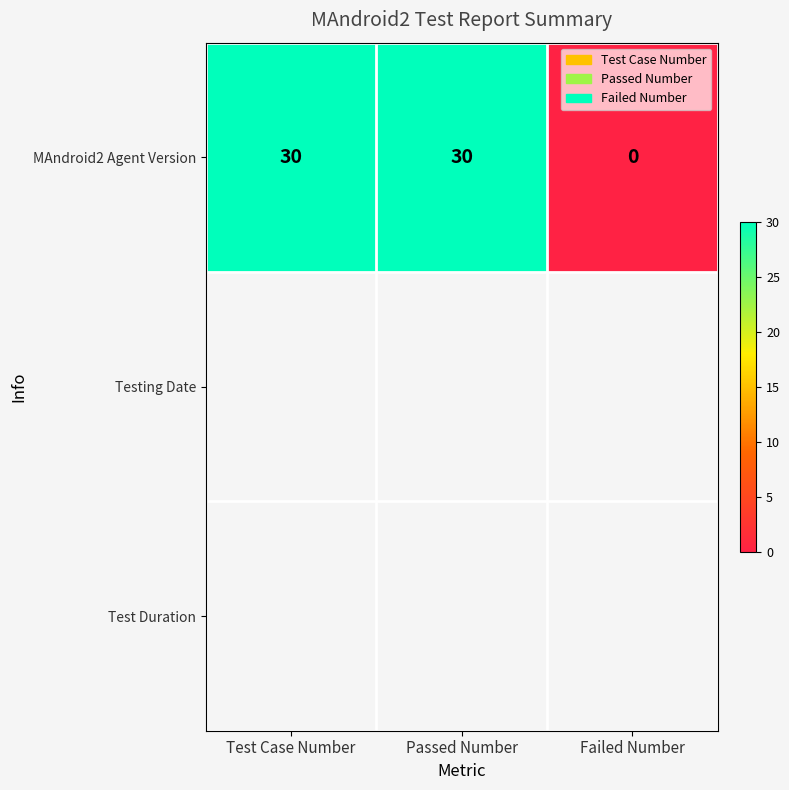

At which label is the value closest to 15?

Test Case Number